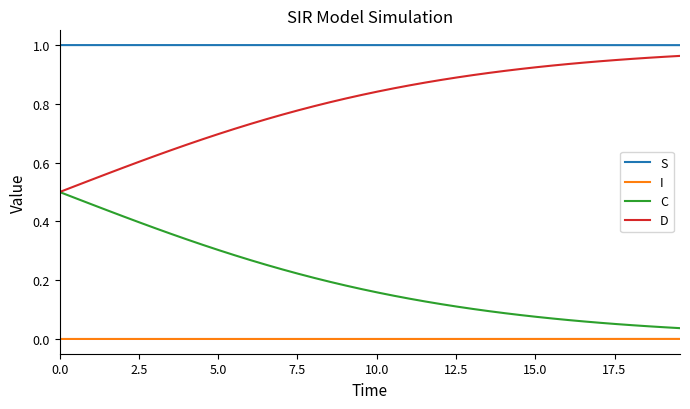

Which series has the largest total across all categories?

S